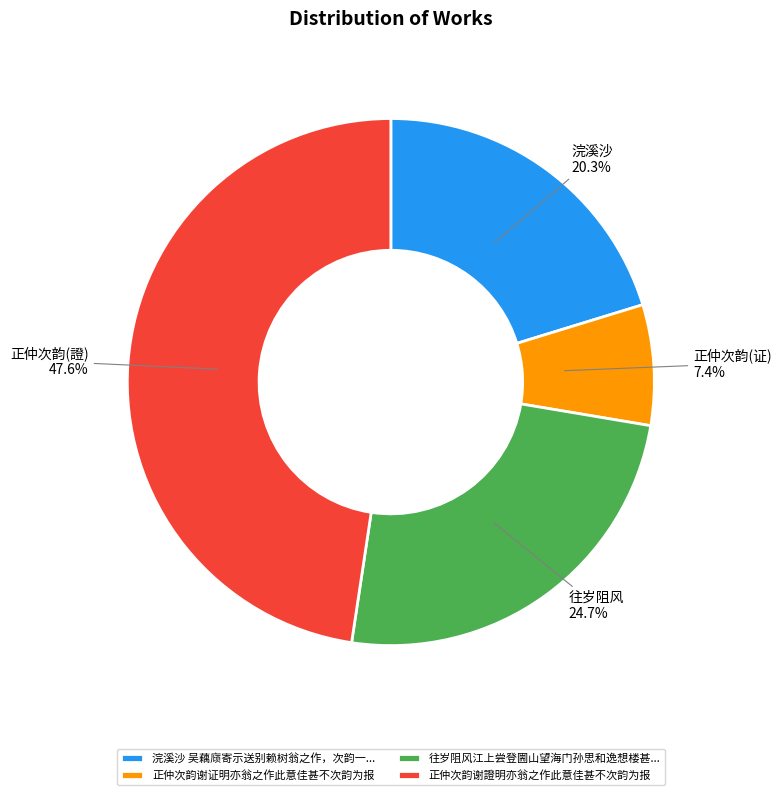

How much of the chart is everything except 正仲次韵谢证明亦翁之作此意佳甚不次韵为报?

92.6%